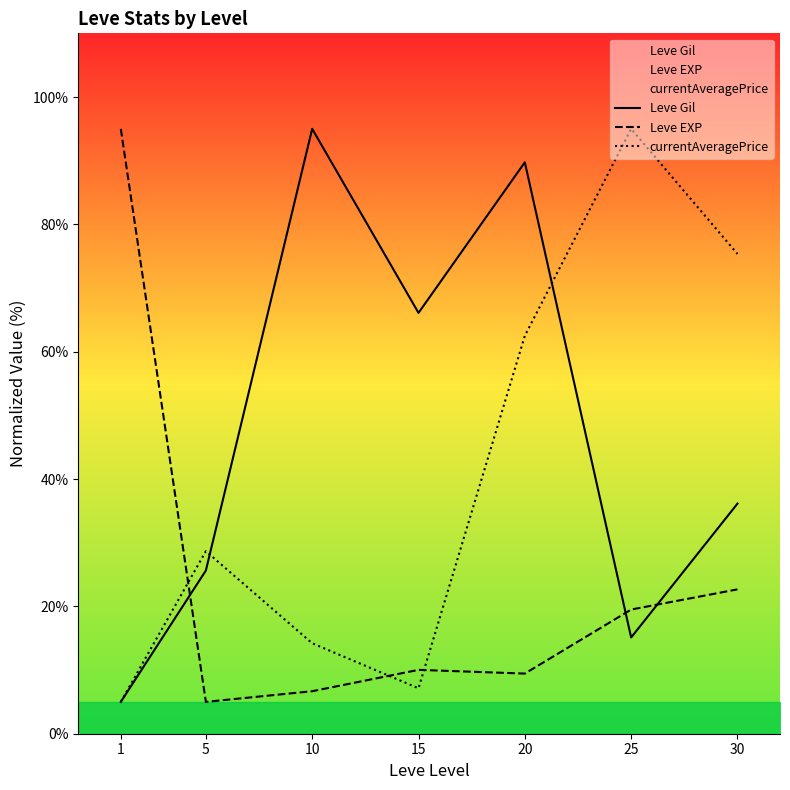

At which category is the sum across all series the highest?

20